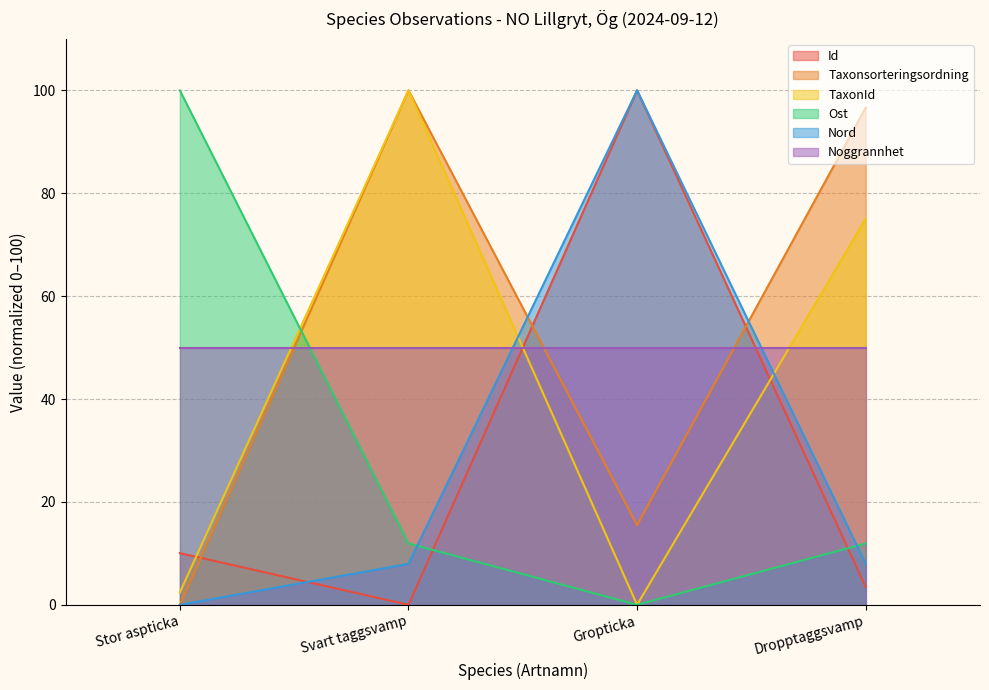

Where does the Nord series first go above 7?

Svart taggsvamp